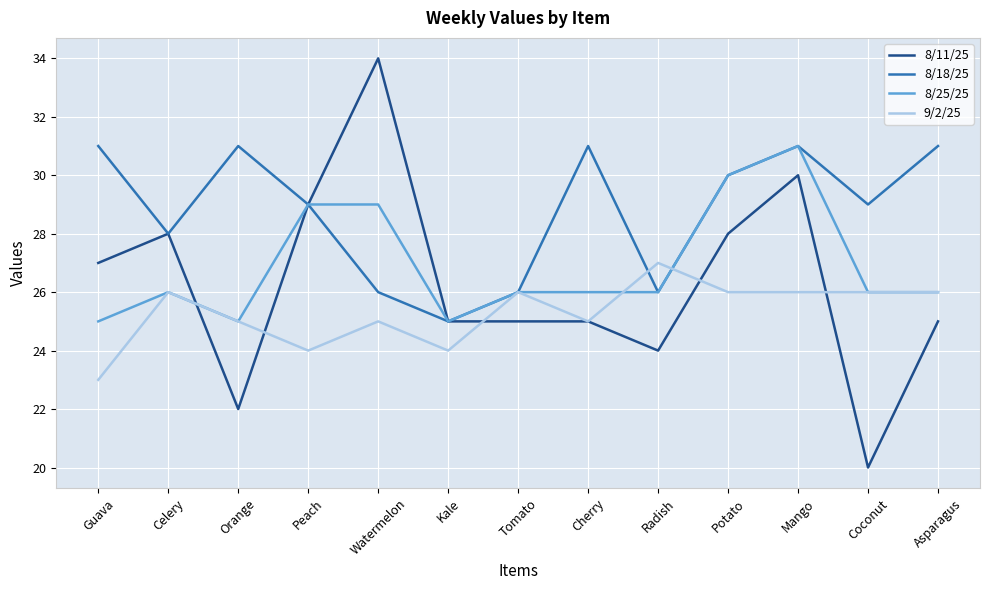

What position from the right is Guava?

13